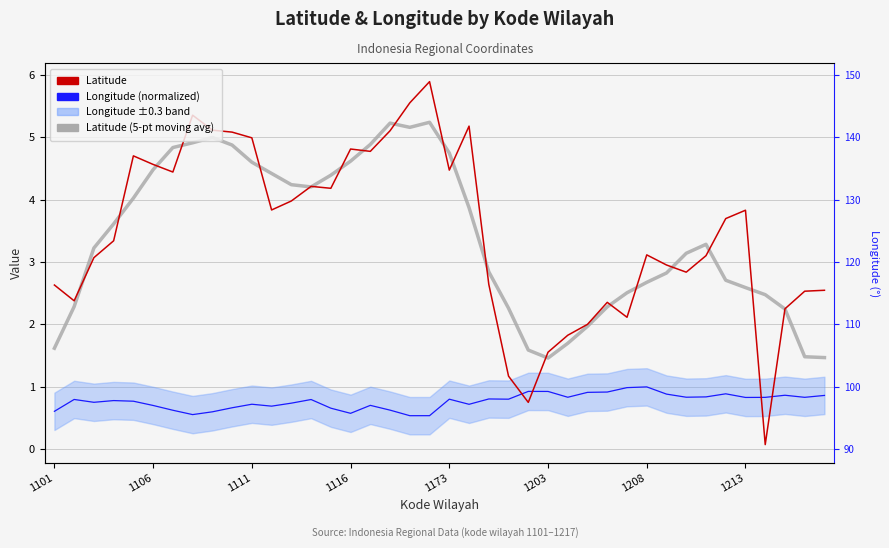

How many interior local valleys does the Longitude (normalized) series have?

11